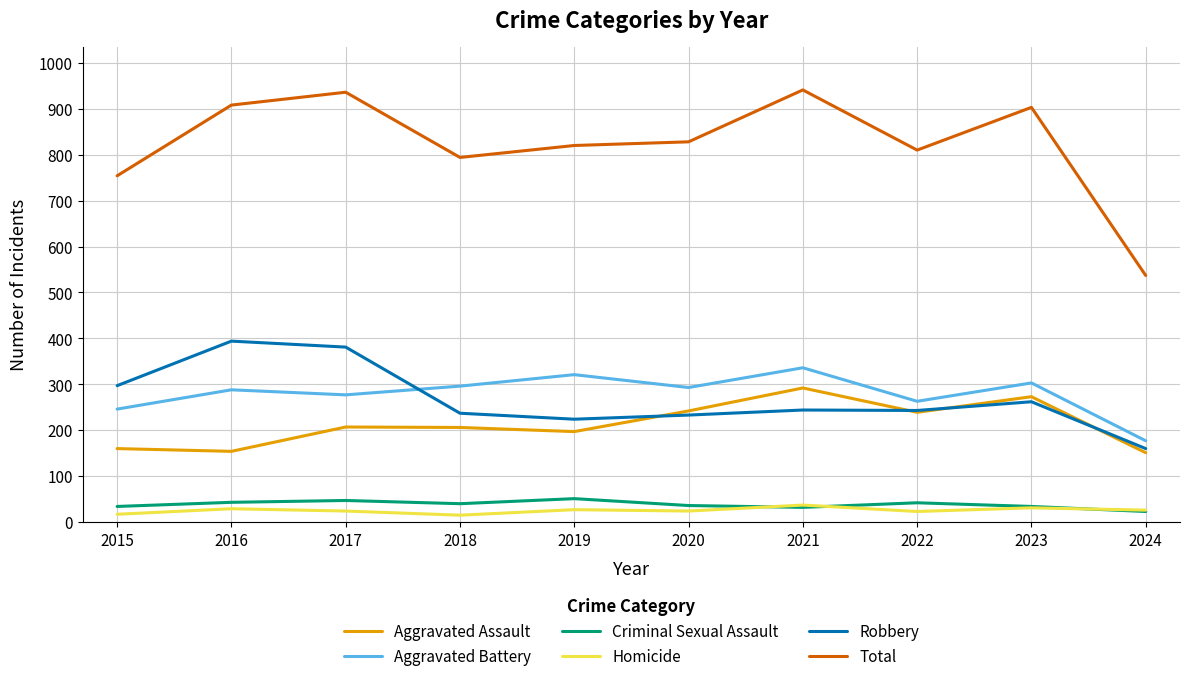

How many series are shown in this chart?

6